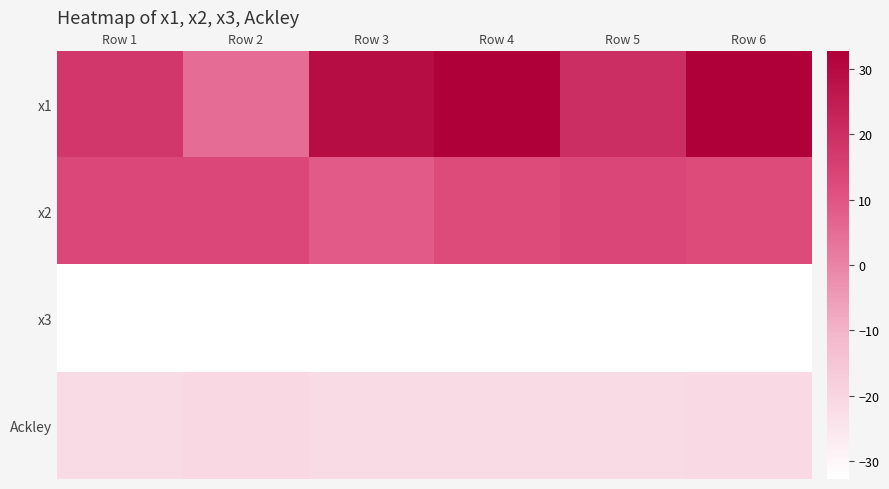

List the series in order of their peak value, highest first.

x1, x2, Ackley, x3